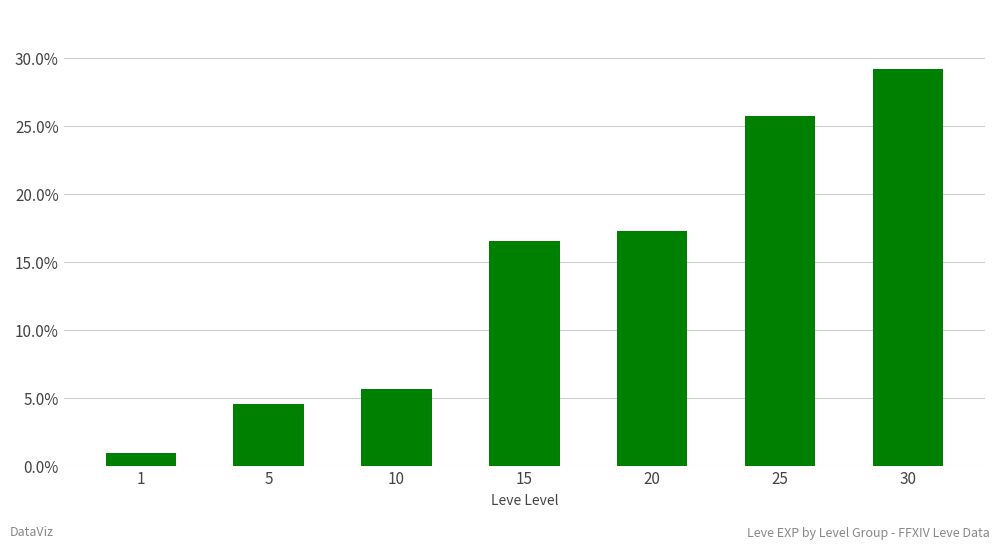

At which category does the chart reach its peak across all series?

30